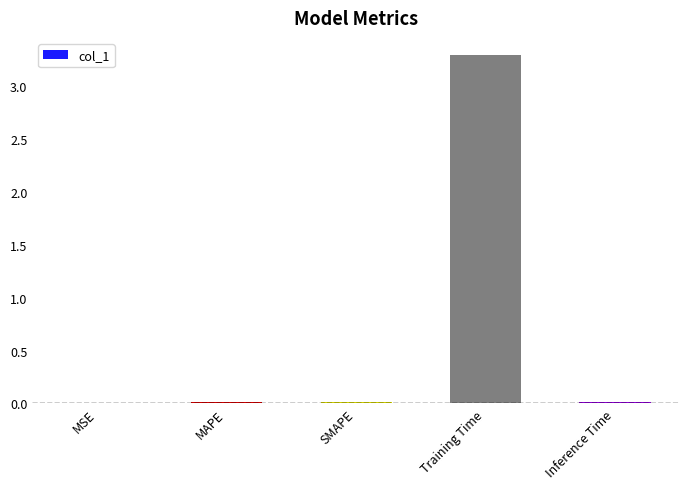

The chart shows a value of 0.0 at SMAPE. True or false?

True